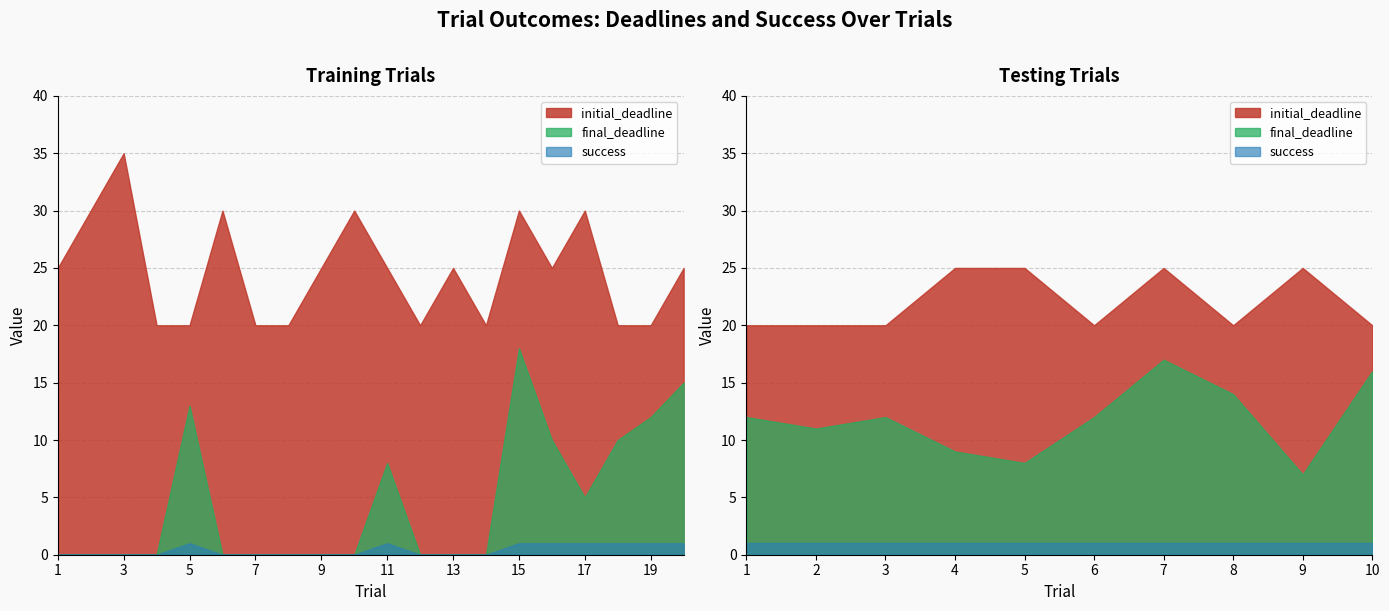

How many interior local valleys does the initial_deadline (training) series have?

3